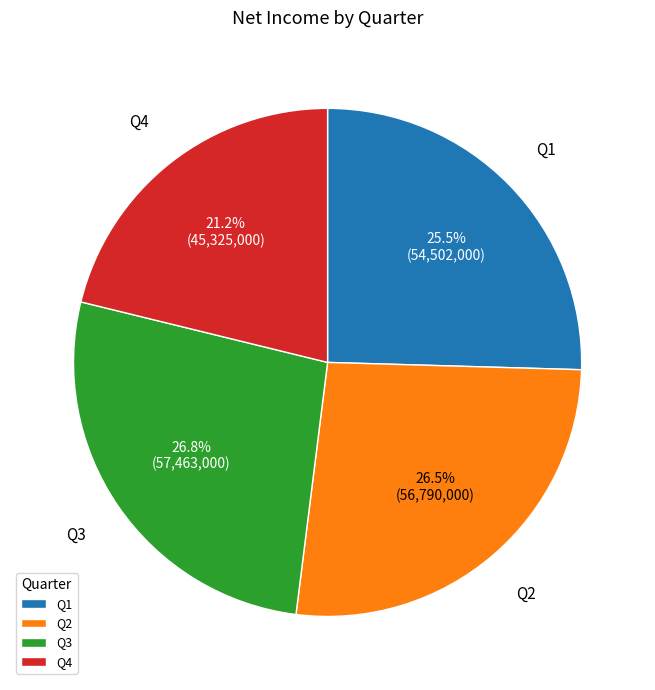

What percentage do Q2 and Q1 together represent?

52.0%